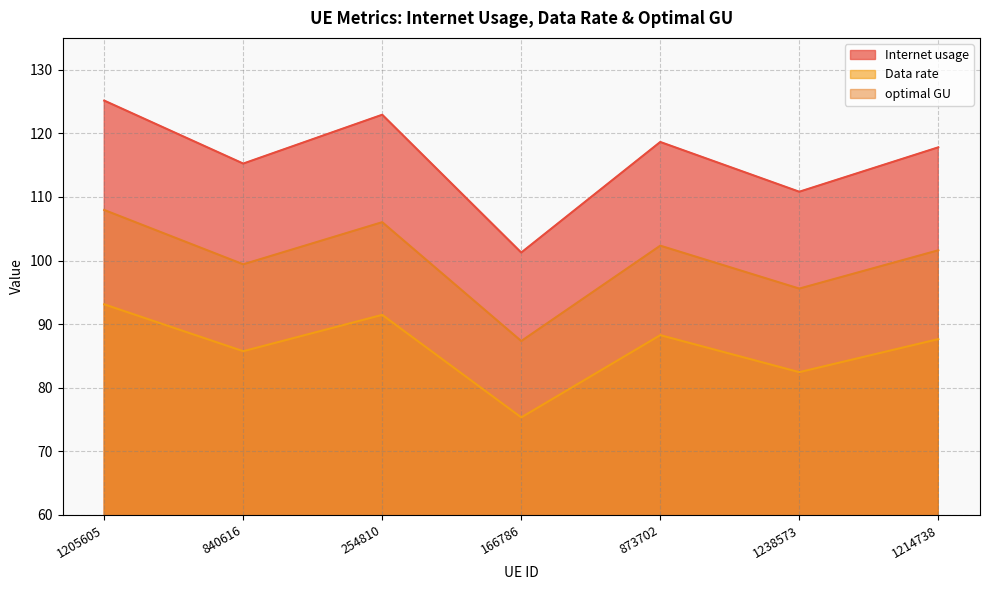

What is the minimum value for Internet usage?

101.3